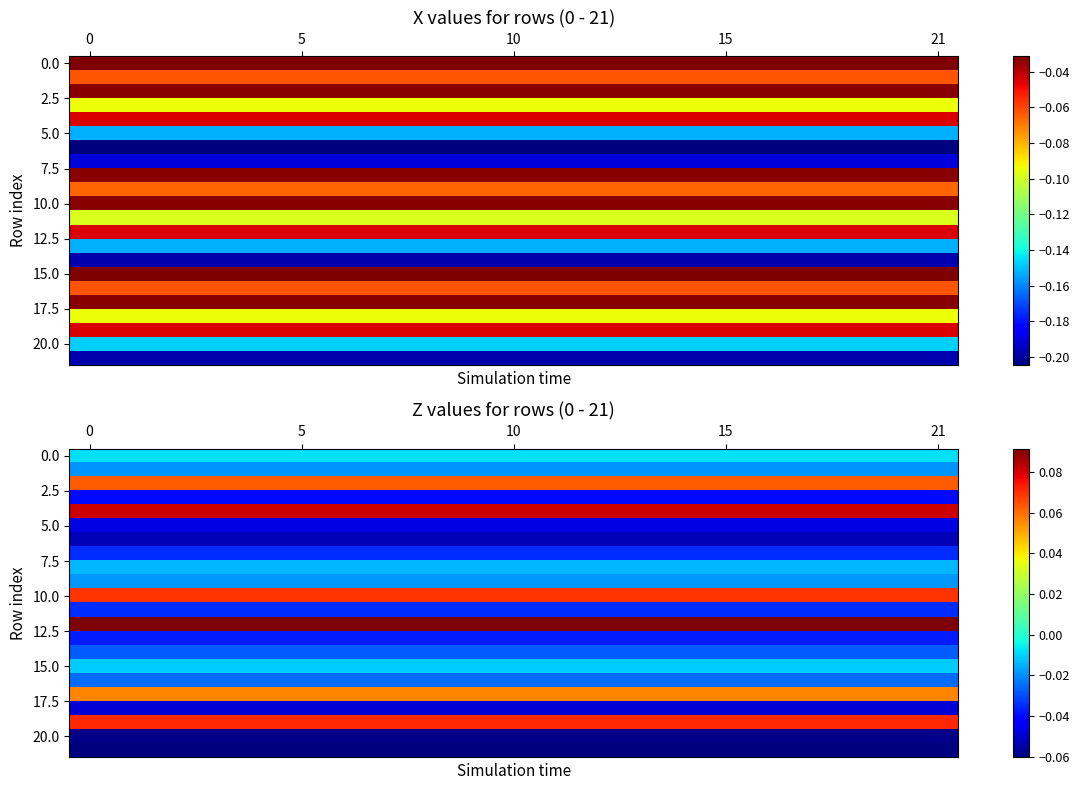

What is the difference between the highest and lowest values at 6?

0.2